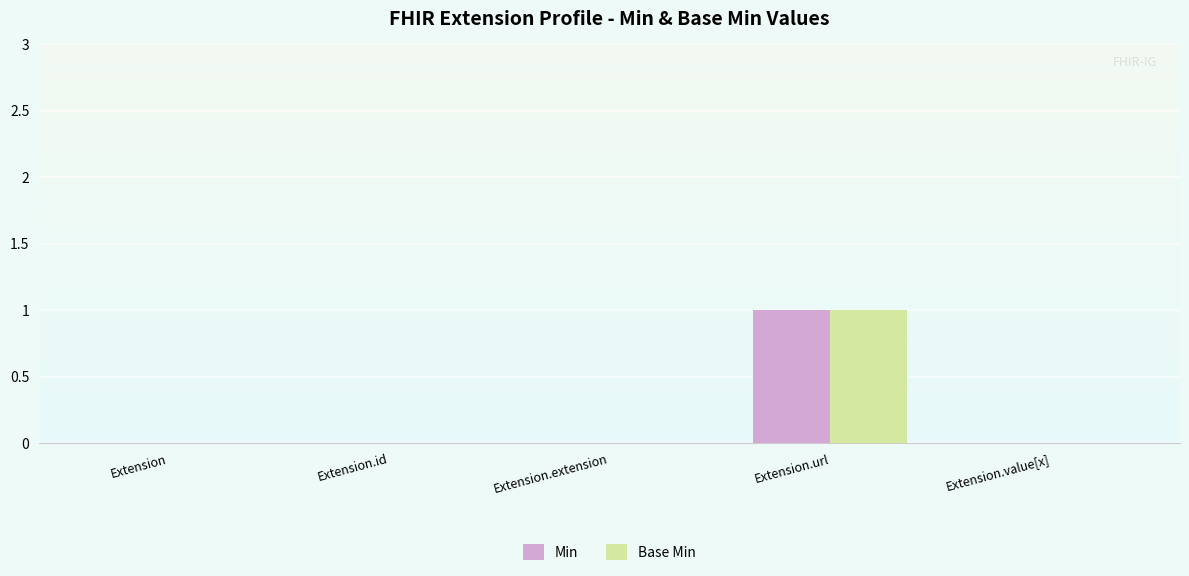

At which category is the sum across all series the highest?

Extension.url